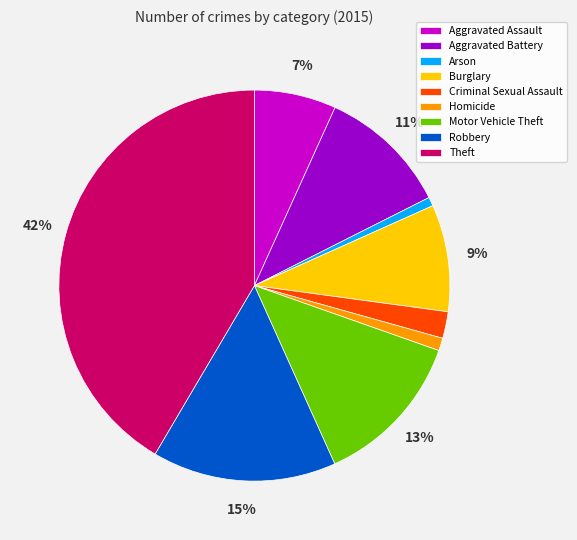

How many slices are in this pie chart?

9